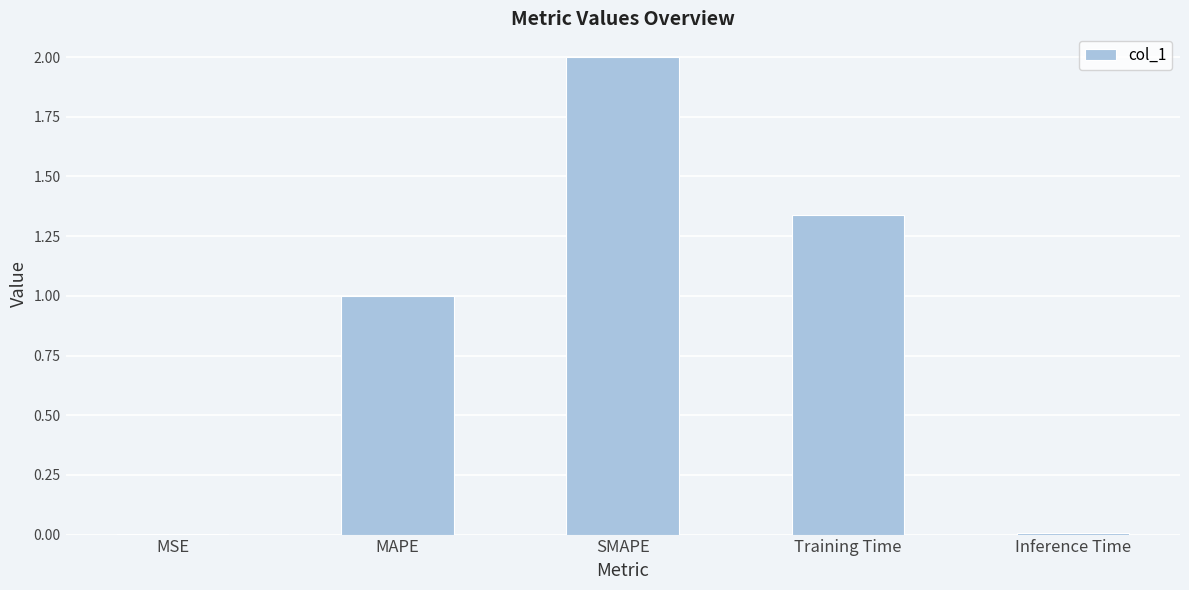

What is the sum of all values?

4.3